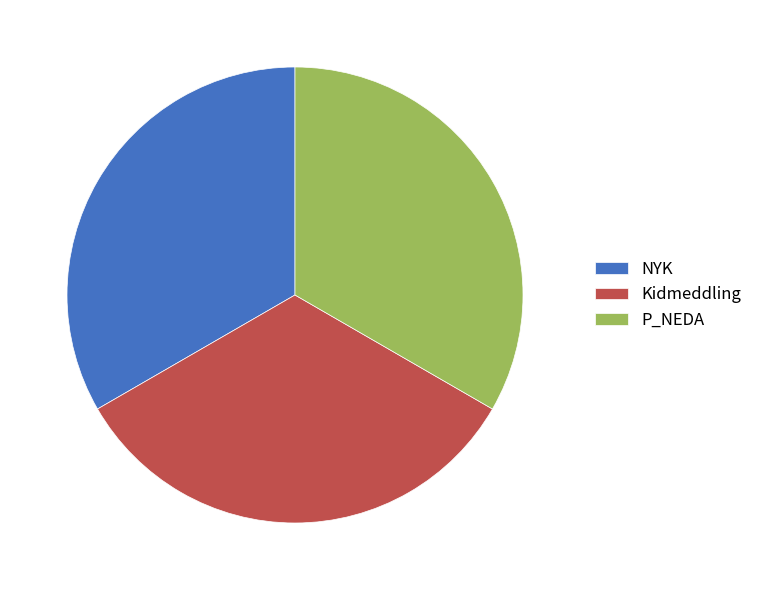

Is there a majority slice in this chart?

No